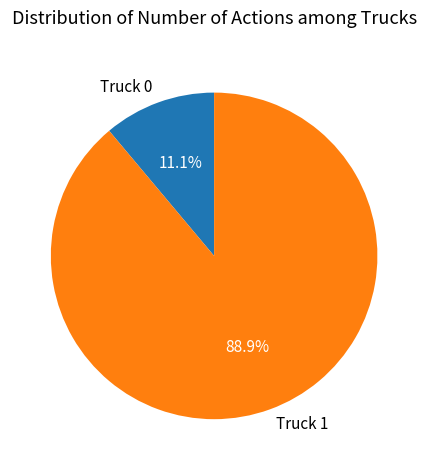

The Truck 1 slice represents 89% of the pie. True or false?

True